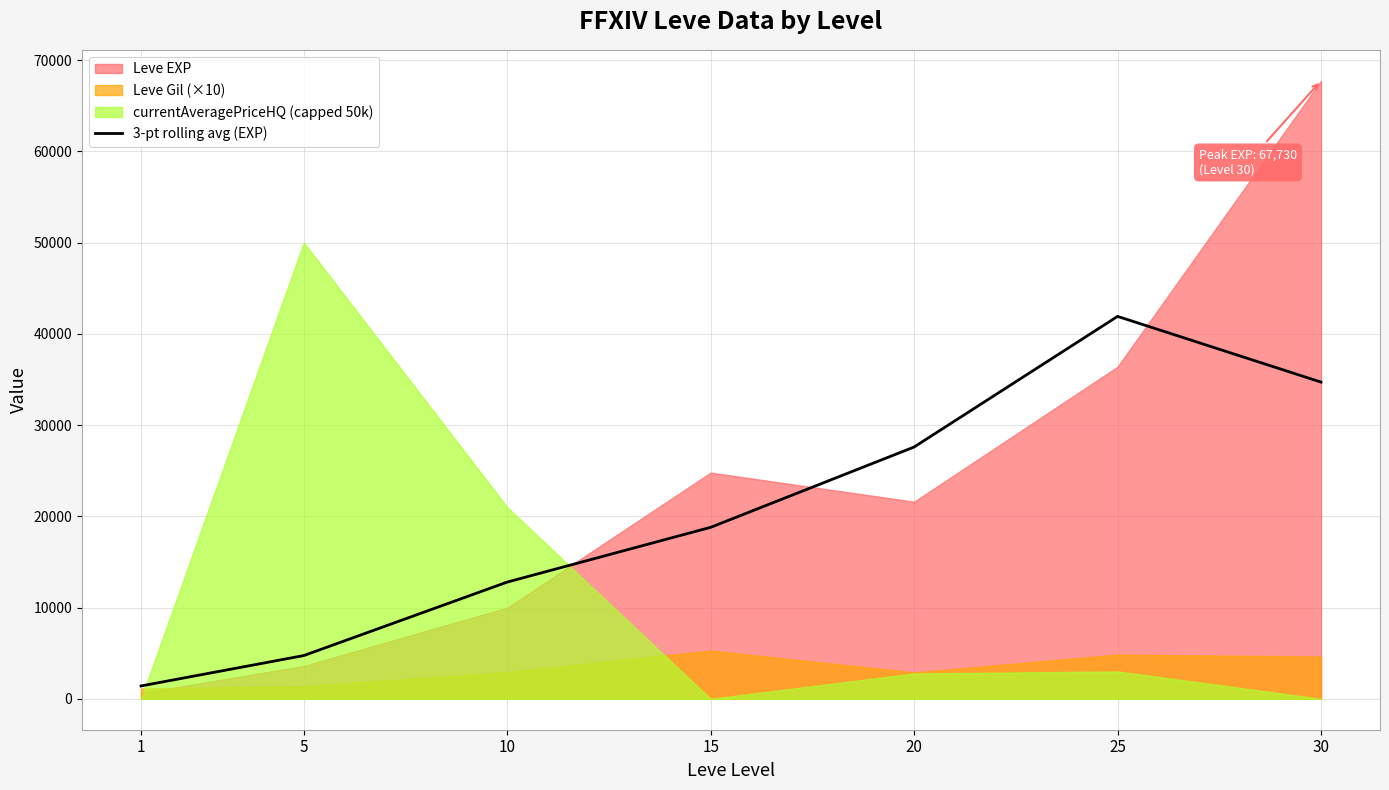

How many points are higher than both their immediate neighbors (excluding endpoints)?

1